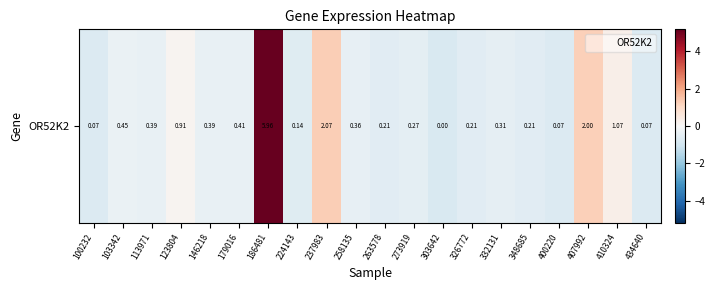

Is it true that the value at 146218 is -0.1?

False